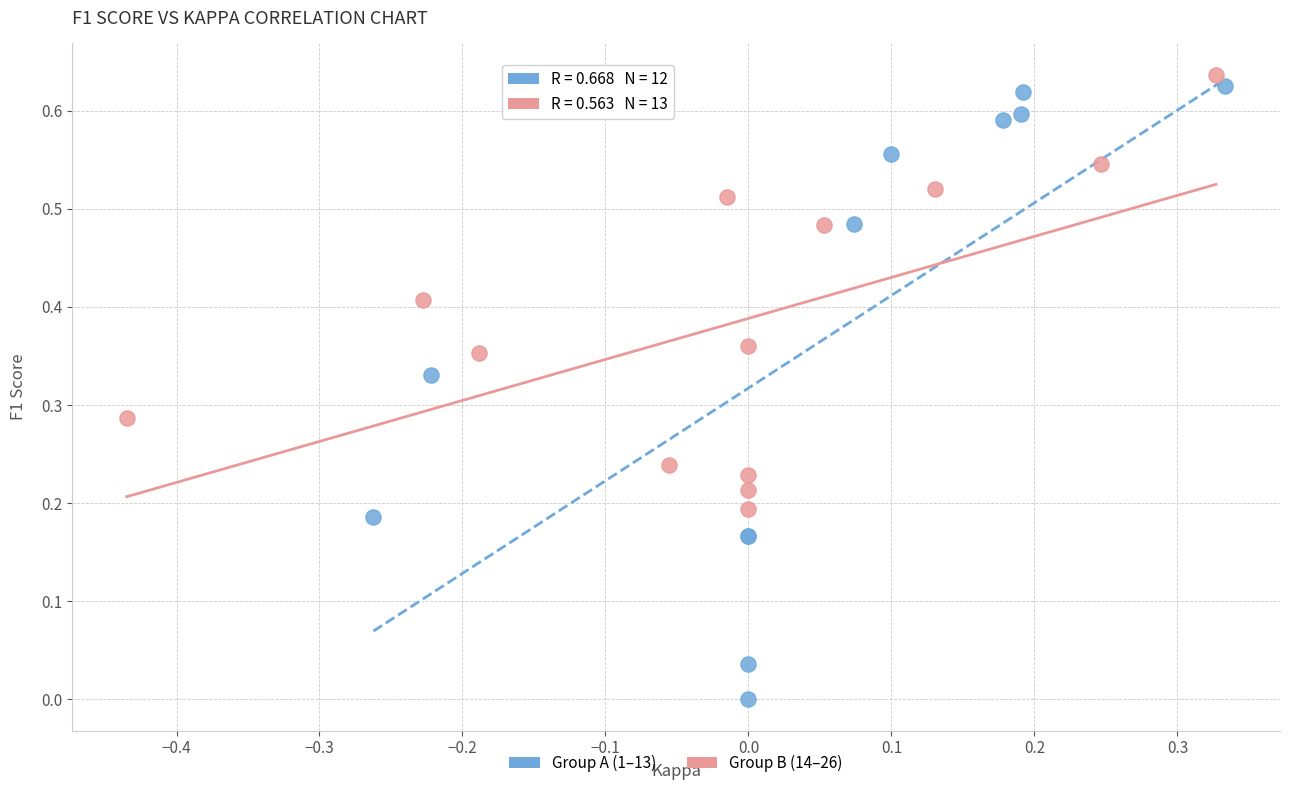

What are all the series names shown in the legend?

Group A (1–13), Group B (14–26)